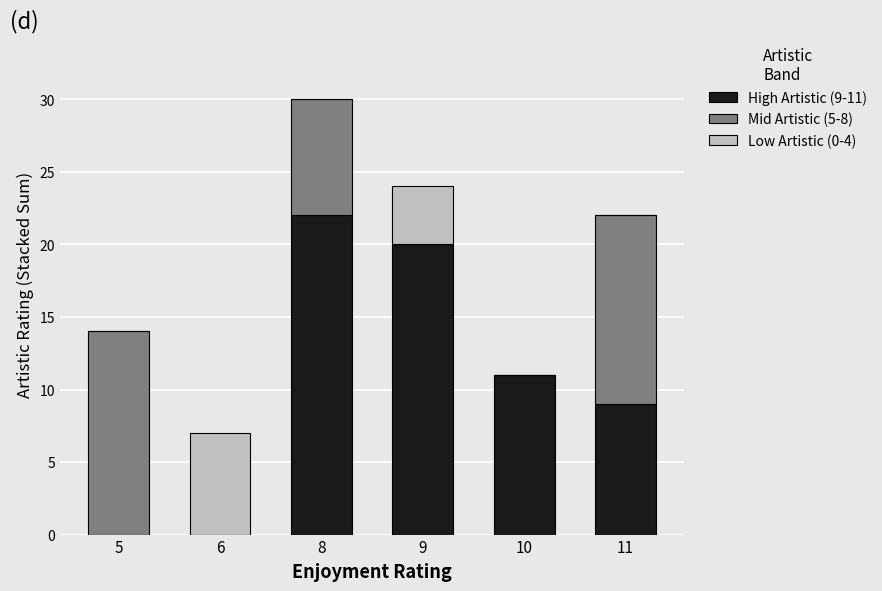

At which category is the sum across all series the highest?

8